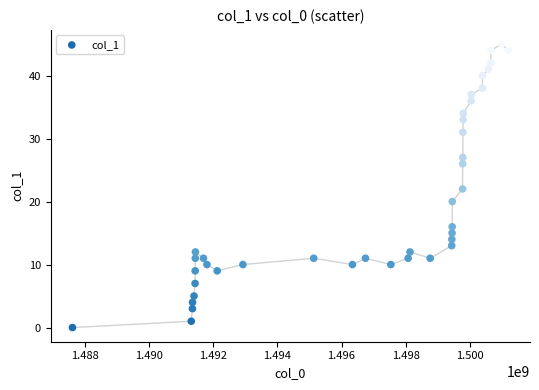

What is the range of Y values (max minus min)?

45